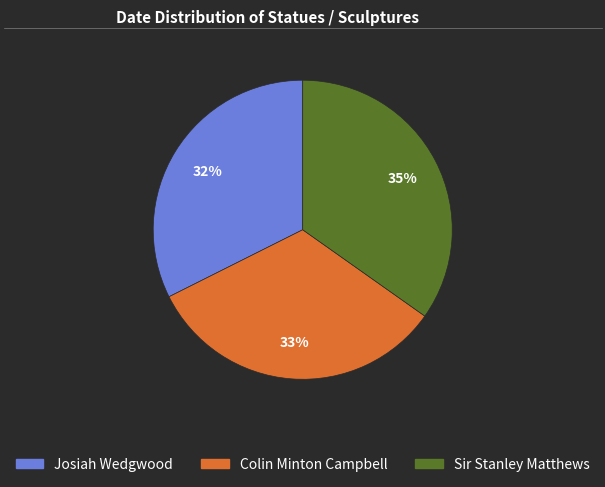

What is the ratio of the value at Josiah Wedgwood to the value at Sir Stanley Matthews?

0.9